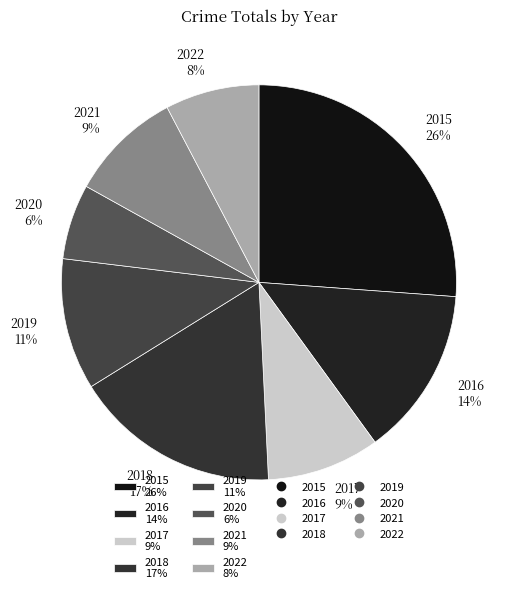

Combined, do 2018 17% and 2019 11% account for over 50%?

No